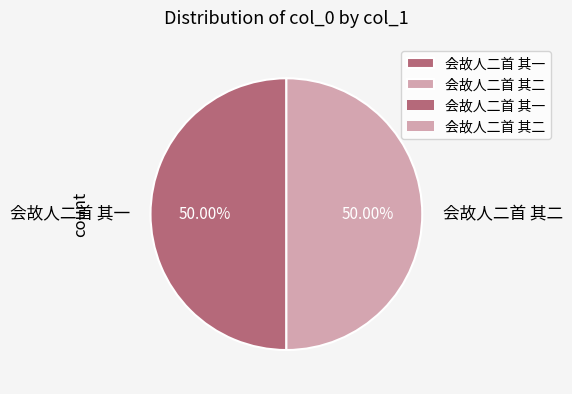

Approximately how many times larger is the value at 会故人二首 其一 compared to 会故人二首 其二?

1.0